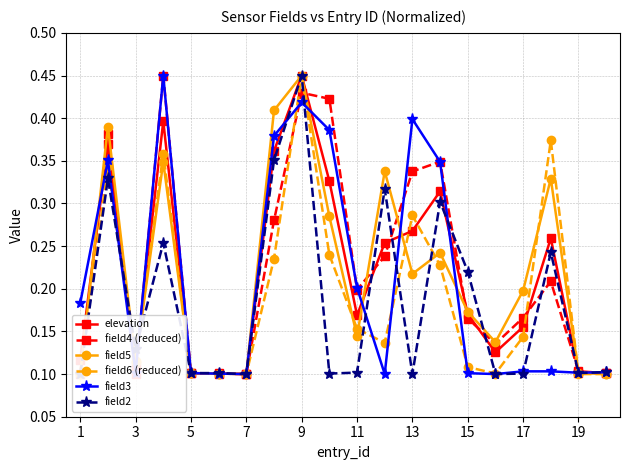

The value of elevation at 19 is 0.2. True or false?

False